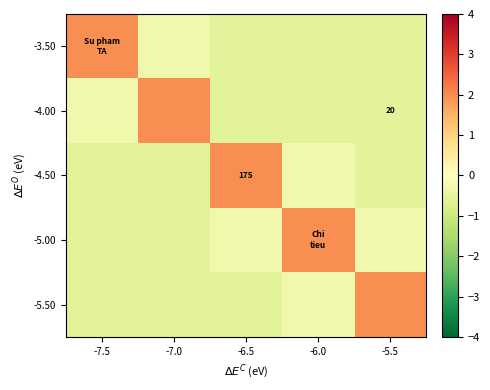

How many positive values does the -5.50 series have?

1